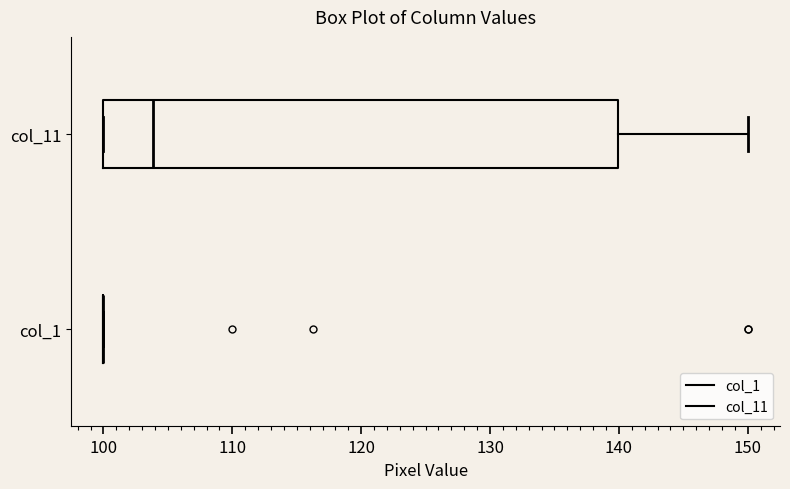

Where is the left edge of the box for col_11 on the x-axis? The values are not printed on the chart, so give them approximately, as read against the axis.

100